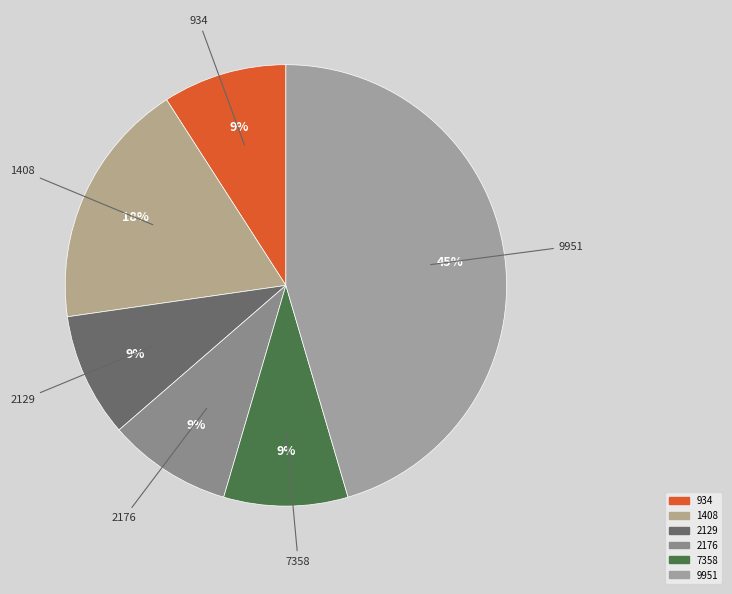

Which has a higher value, 1408 or 2176?

1408